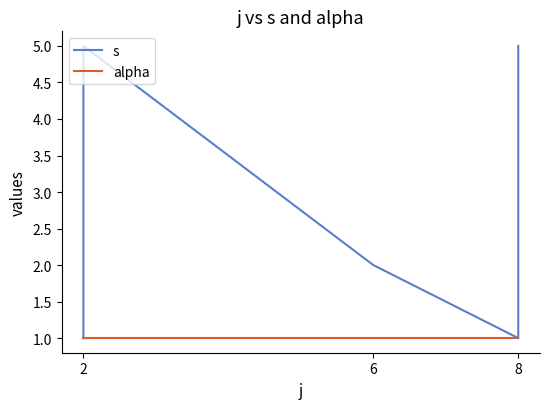

List the series in order of their overall mean, highest first.

s, alpha